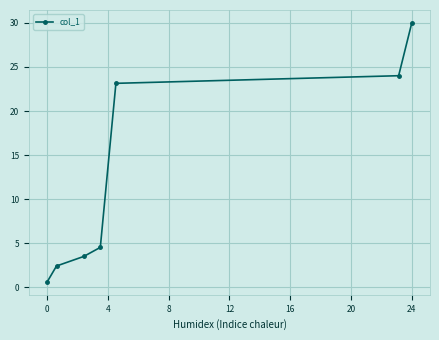

What is the value of the 6th point from the left?

24.0